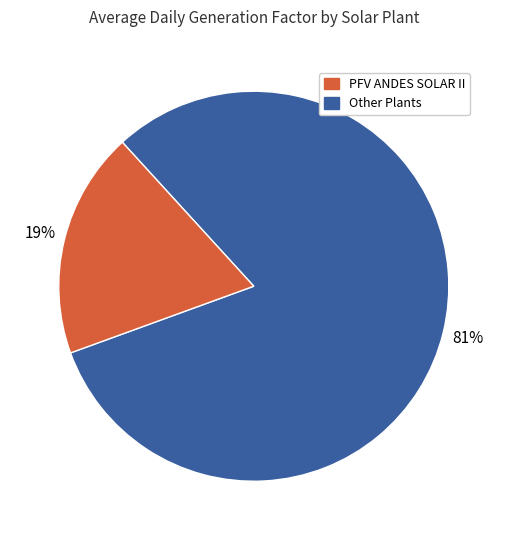

How many segments does this pie chart have?

2